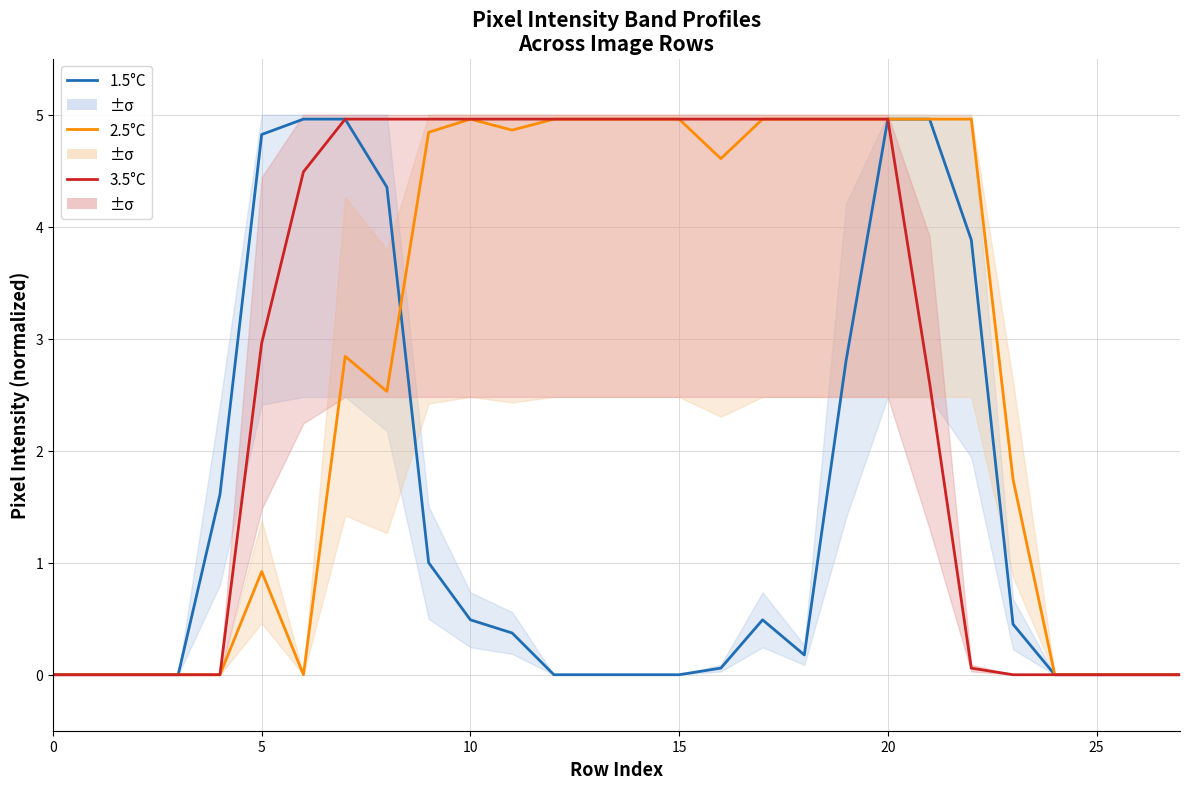

True or false: 3.5°C has more than 1 points higher than both neighbors.

False